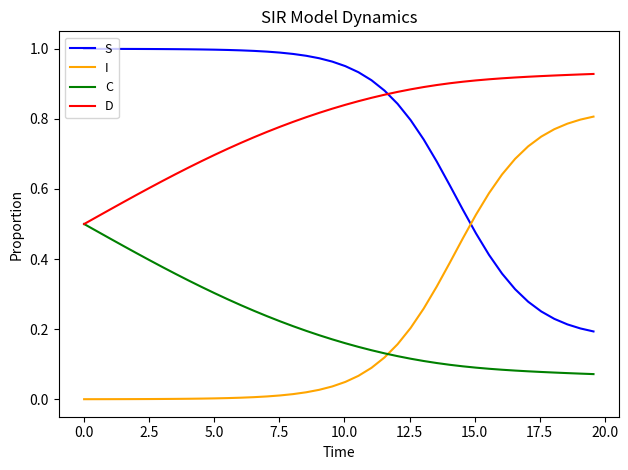

True or false: I and D cross at least once.

False